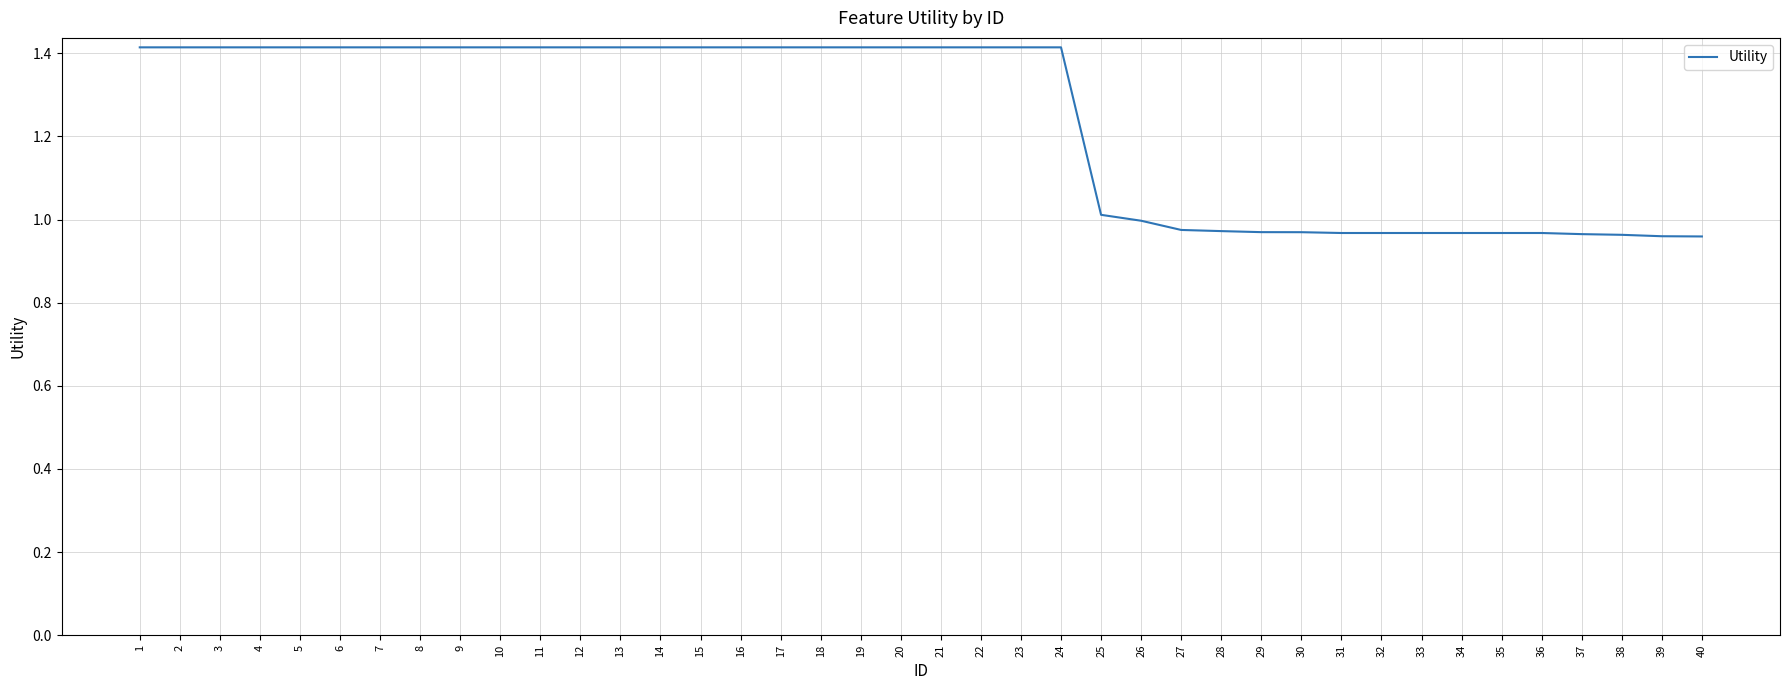

Between 7 and 39, which is larger?

7